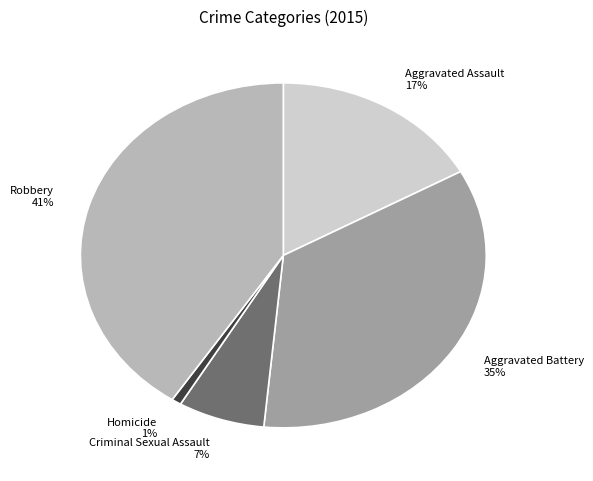

How many segments does this pie chart have?

5